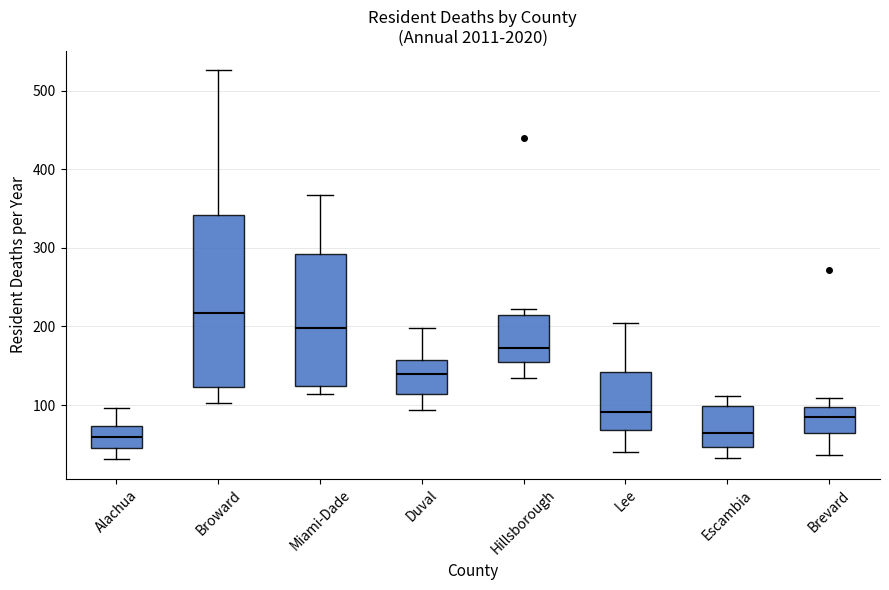

Reading left to right, read every box against the y-axis: the position of its median line, the range the box covers, and the ends of its whiskers. The values are not printed on the chart, so give them approximately, as read against the axis.

Alachua: median 60, box 50 to 70, whiskers 30 to 100
Broward: median 220, box 120 to 340, whiskers 100 to 530
Miami-Dade: median 200, box 120 to 290, whiskers 110 to 370
Duval: median 140, box 110 to 160, whiskers 90 to 200
Hillsborough: median 170, box 150 to 220, whiskers 140 to 220 (just above the box's upper edge)
Lee: median 90, box 70 to 140, whiskers 40 to 200
Escambia: median 60, box 50 to 100, whiskers 30 to 110
Brevard: median 80, box 60 to 100, whiskers 40 to 110